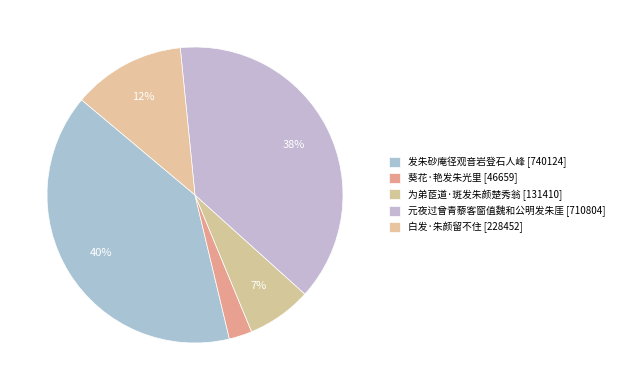

Is the sum of 发朱砂庵径观音岩登石人峰 and 元夜过曾青藜客窗值魏和公明发朱厓 greater than half?

Yes